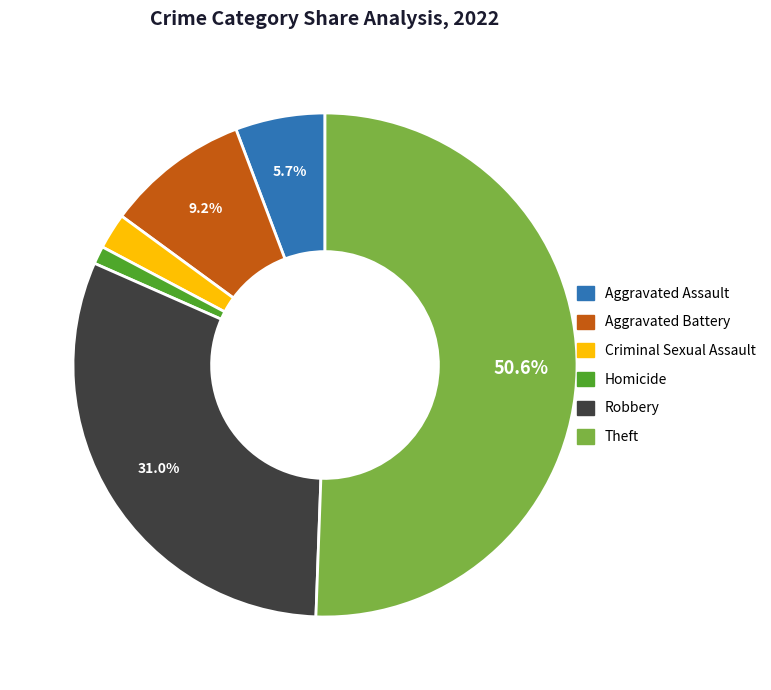

Does any single category account for the majority?

Yes